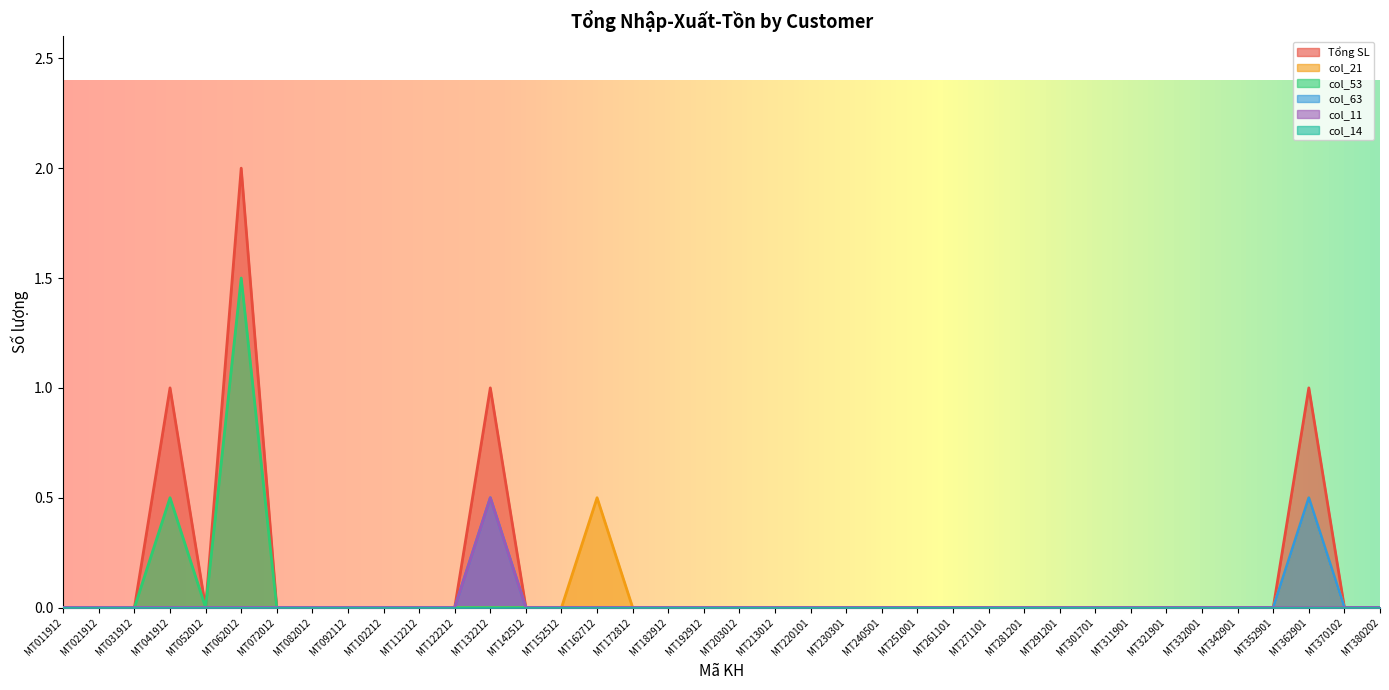

At which category does col_53 reach its first local valley?

MT052012